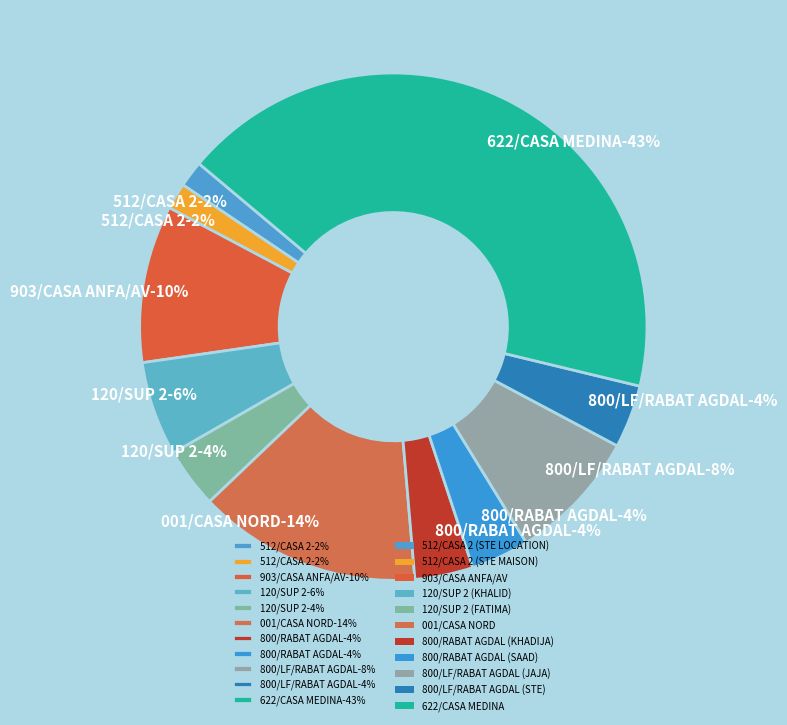

Does any single category account for the majority?

No